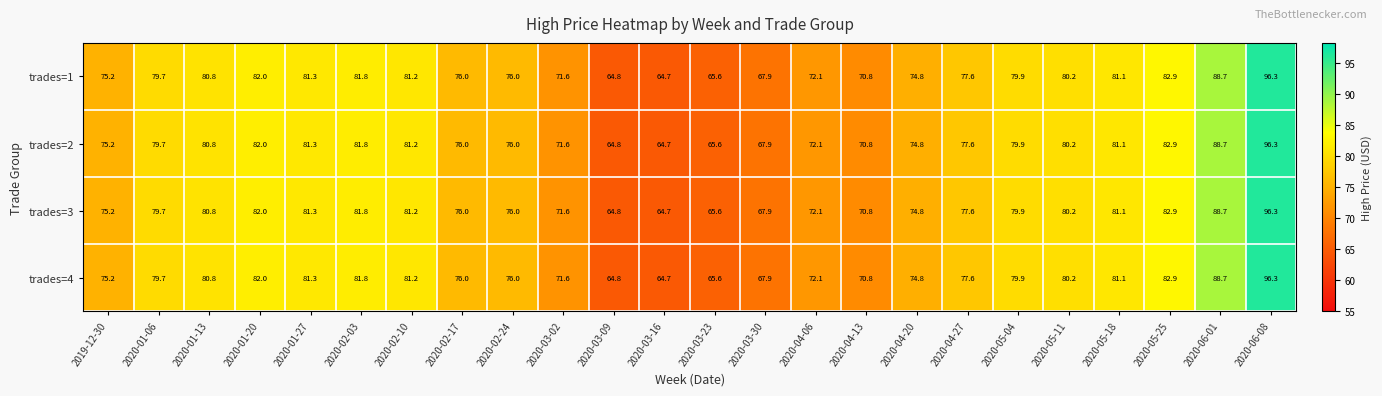

Is it true that trades=2 equals 22.3 at 2020-02-24?

False